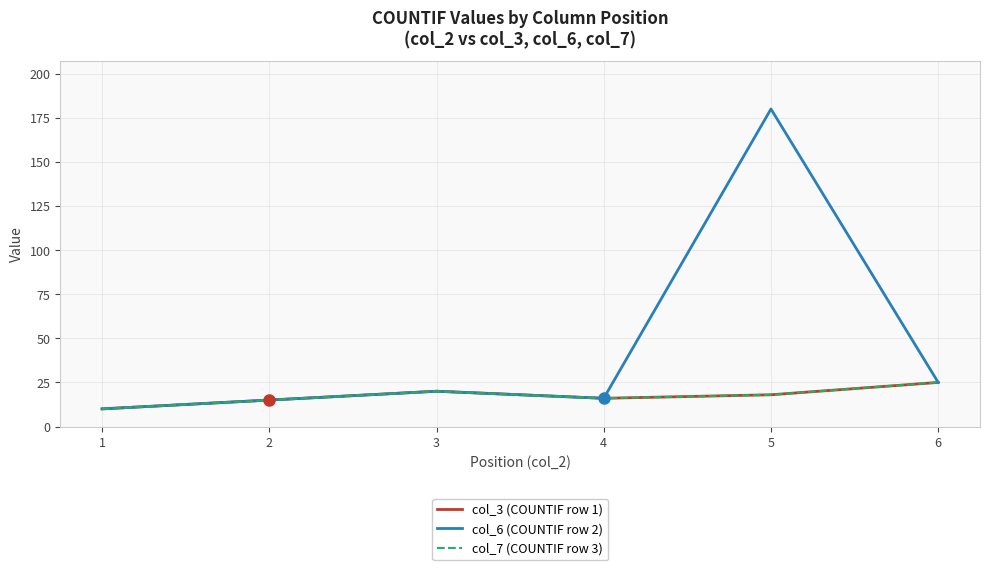

What is the value of the col_7 (COUNTIF row 3) point at the 3rd from the left?

20